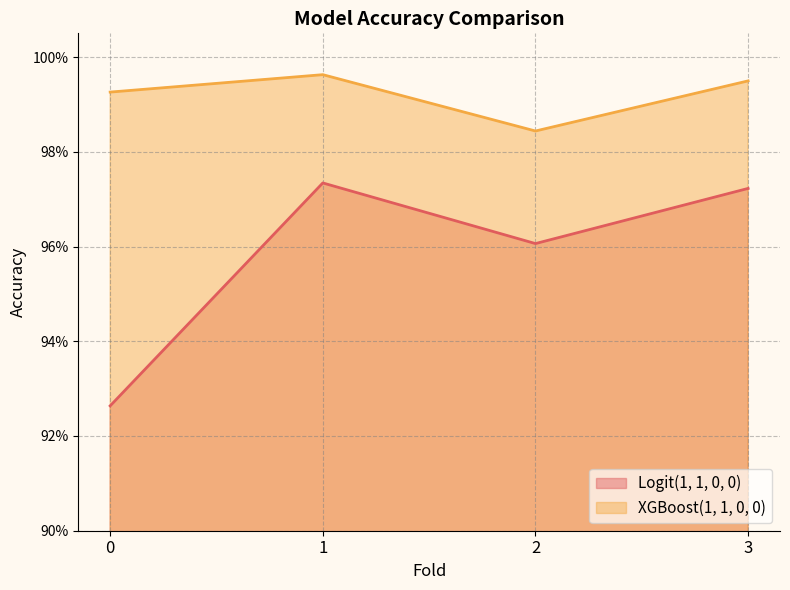

At which category does Logit(1, 1, 0, 0) reach its first local valley?

2